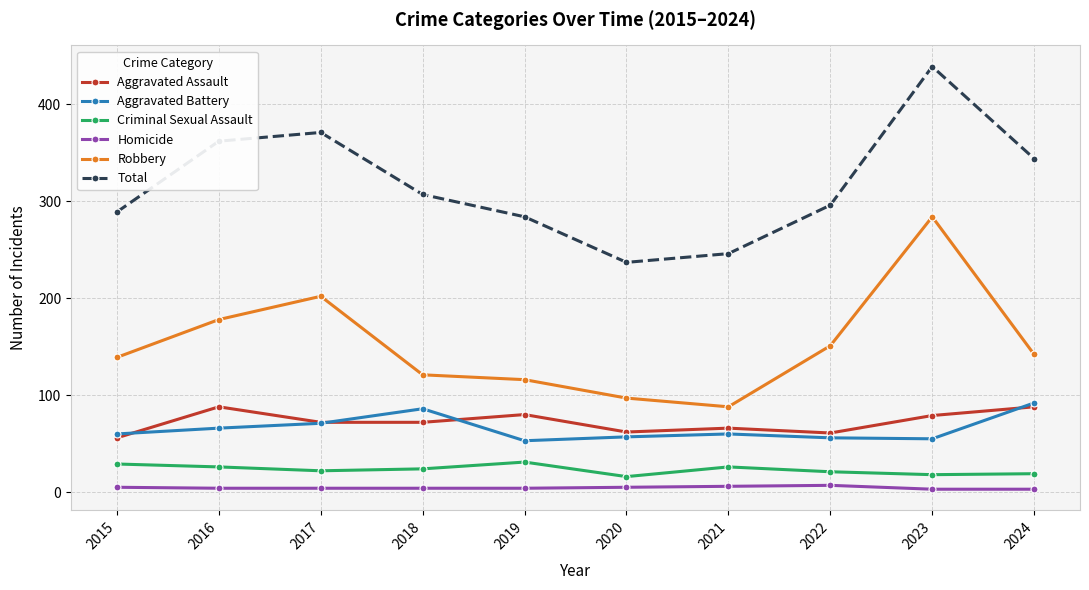

What is the spread (max minus min) of values at 2023?

436